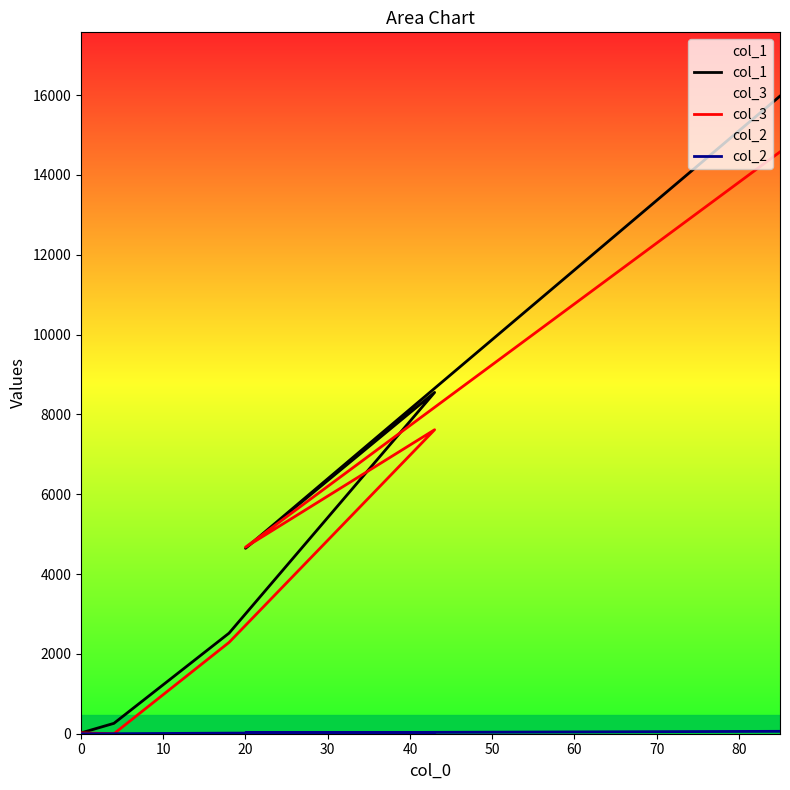

How many interior local valleys does the col_1 series have?

1